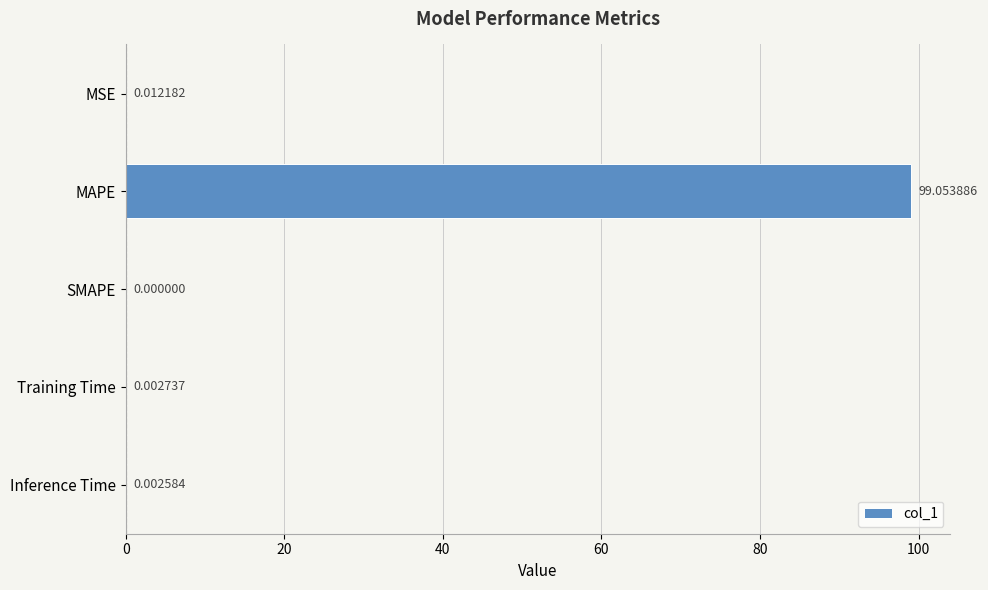

At which label is the value closest to 49?

MSE